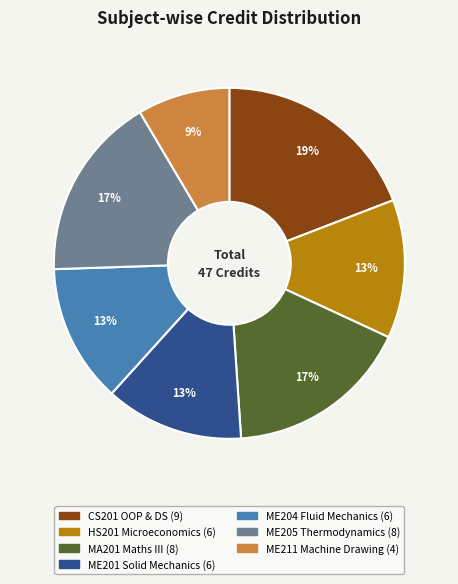

Is there any slice that represents more than half of the pie?

No